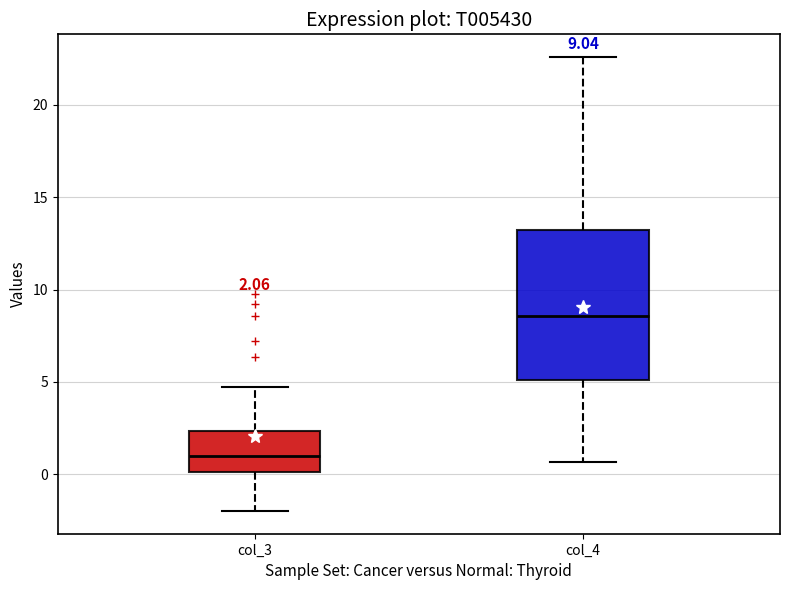

Which box is the tallest, from its lower edge to its upper edge?

col_4